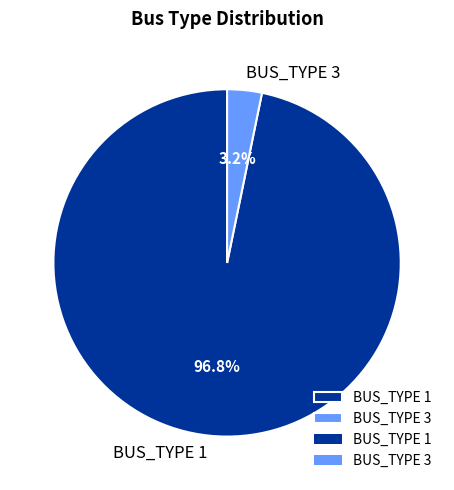

What percentage is the BUS_TYPE 3 slice, to the nearest percent?

3%